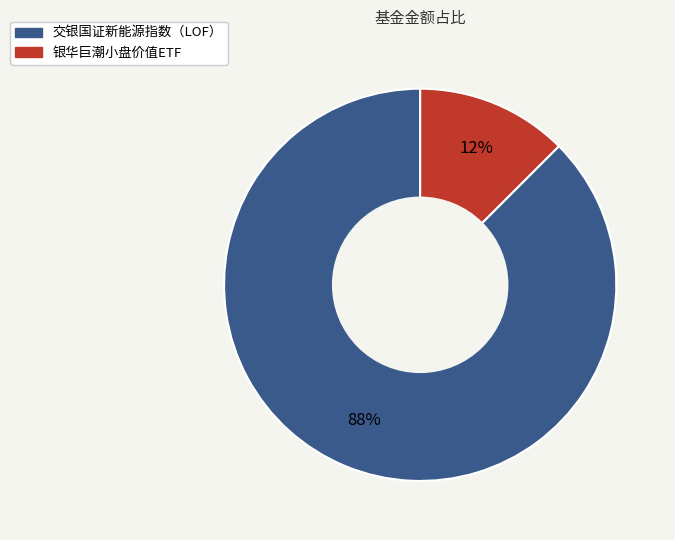

Between 交银国证新能源指数（LOF） and 银华巨潮小盘价值ETF, which is larger?

交银国证新能源指数（LOF）